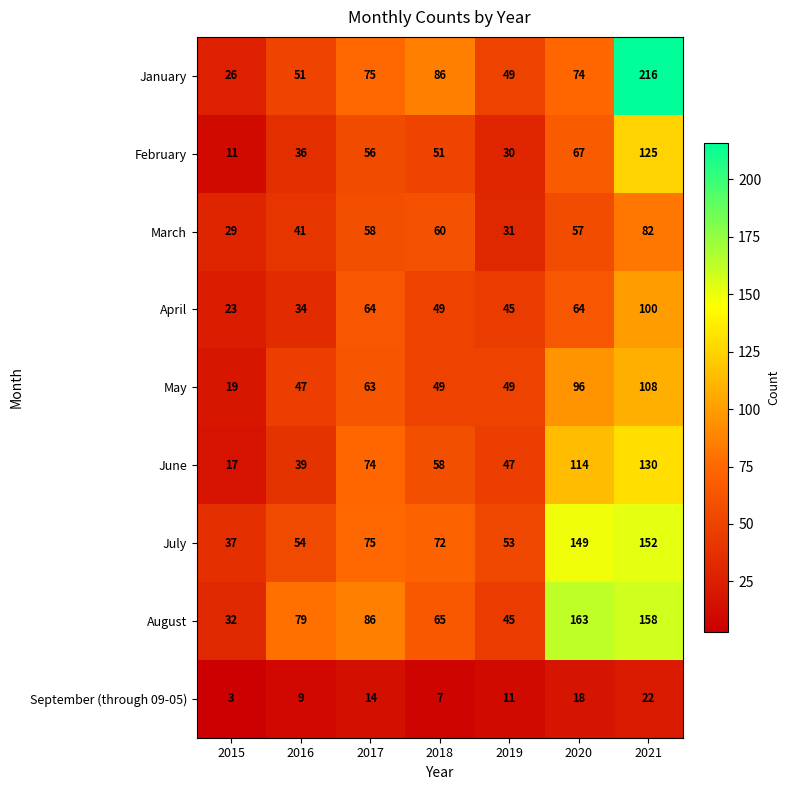

At which category does the chart reach its peak across all series?

2021